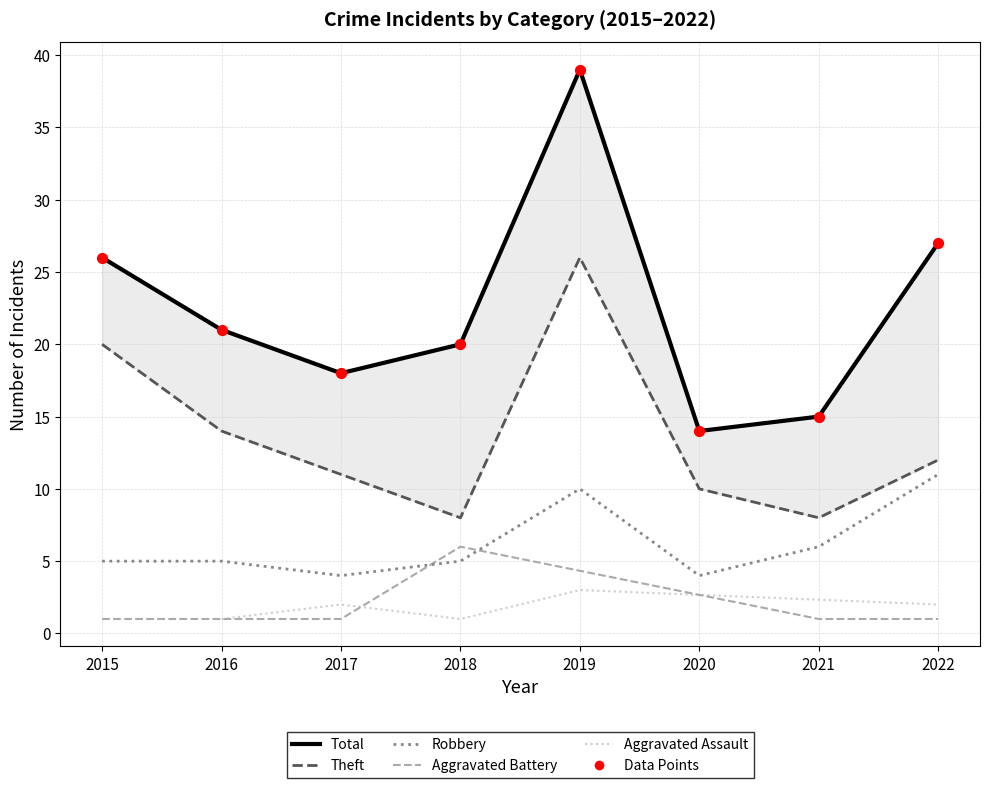

Is the value of Robbery at 2019 greater than the value of Total at 2019?

No